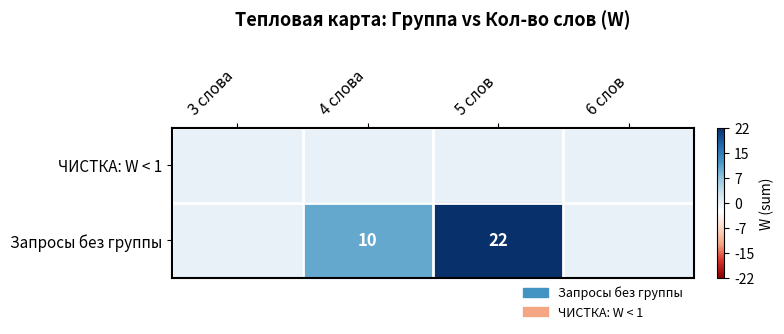

The value of Запросы без группы at 5 слов is 35. True or false?

False